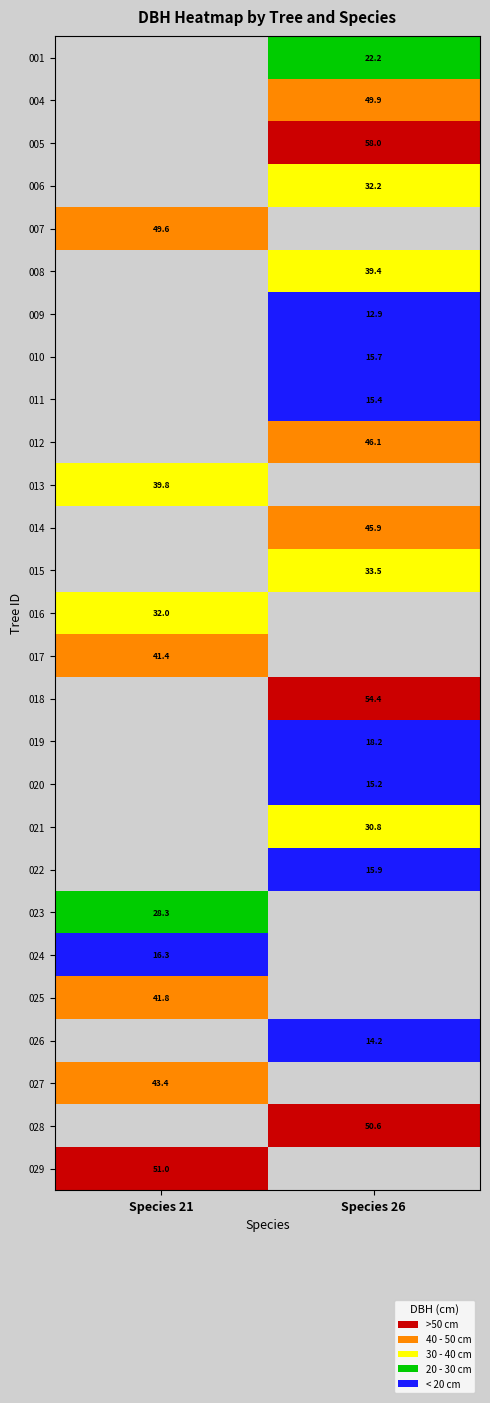

The value of 020 at Species 26 is 26.5. True or false?

False